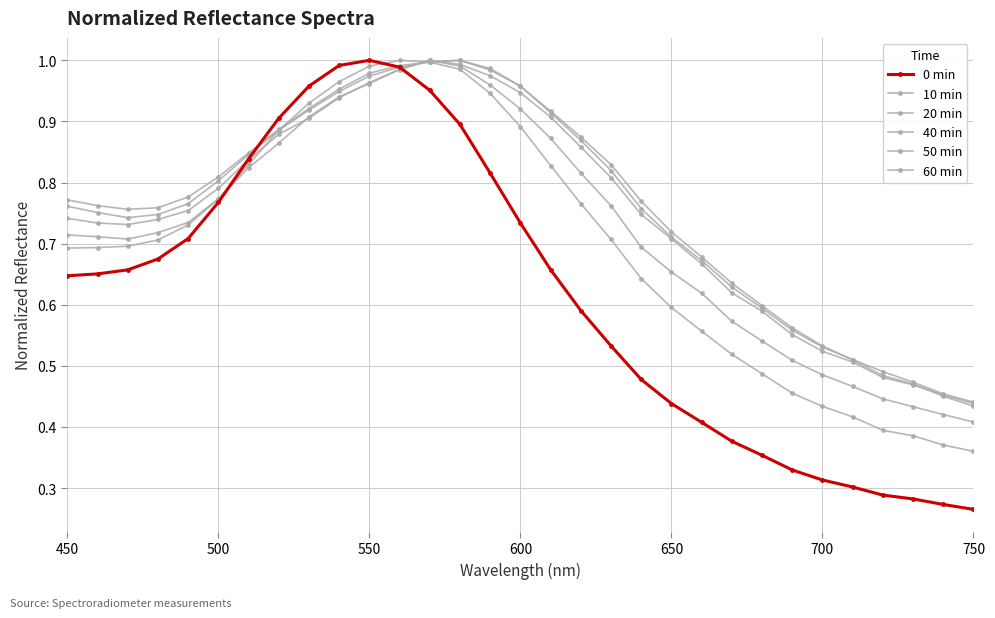

How many series are shown in this chart?

6